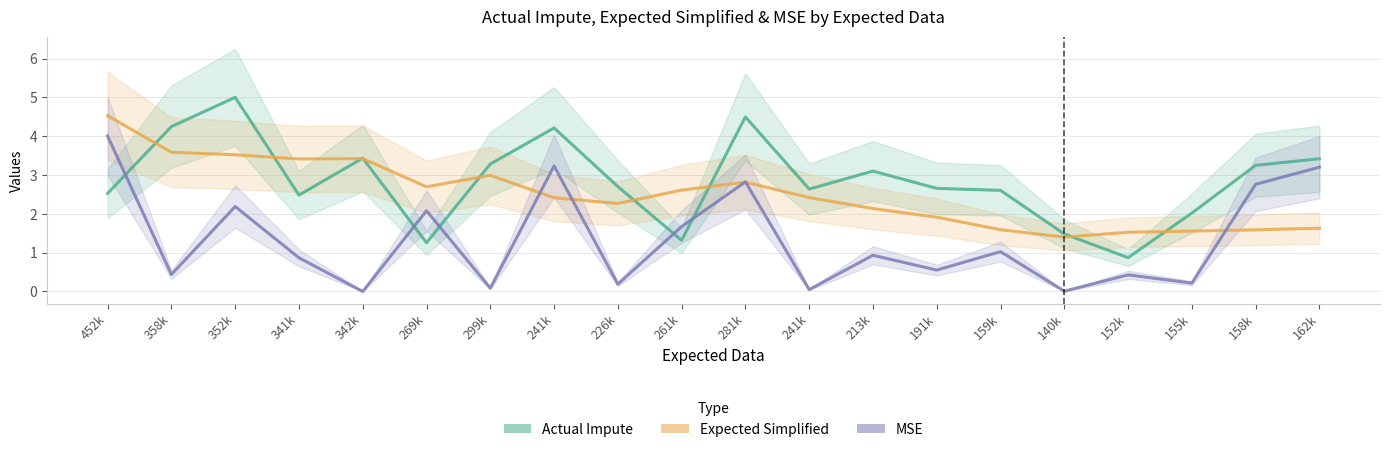

Is this an area chart (filled region under the line)?

No